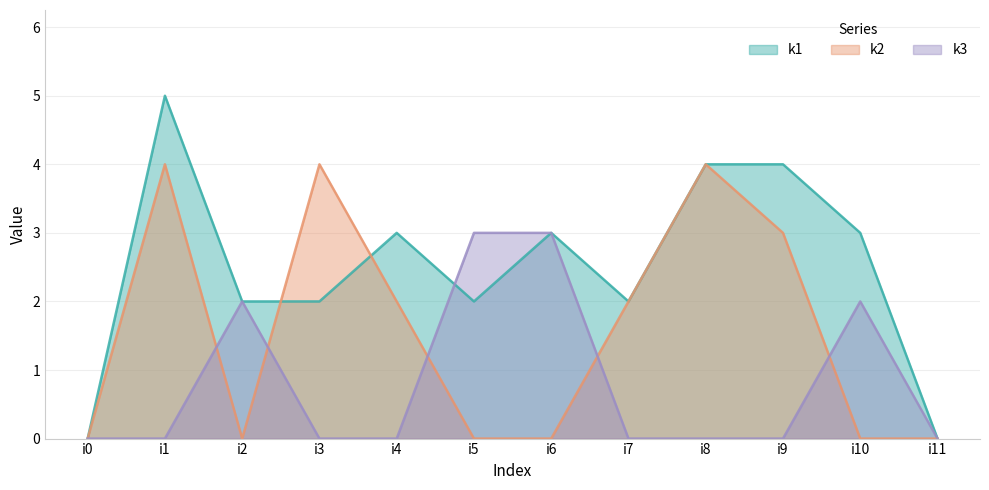

Which series has the largest range (max minus min)?

k1